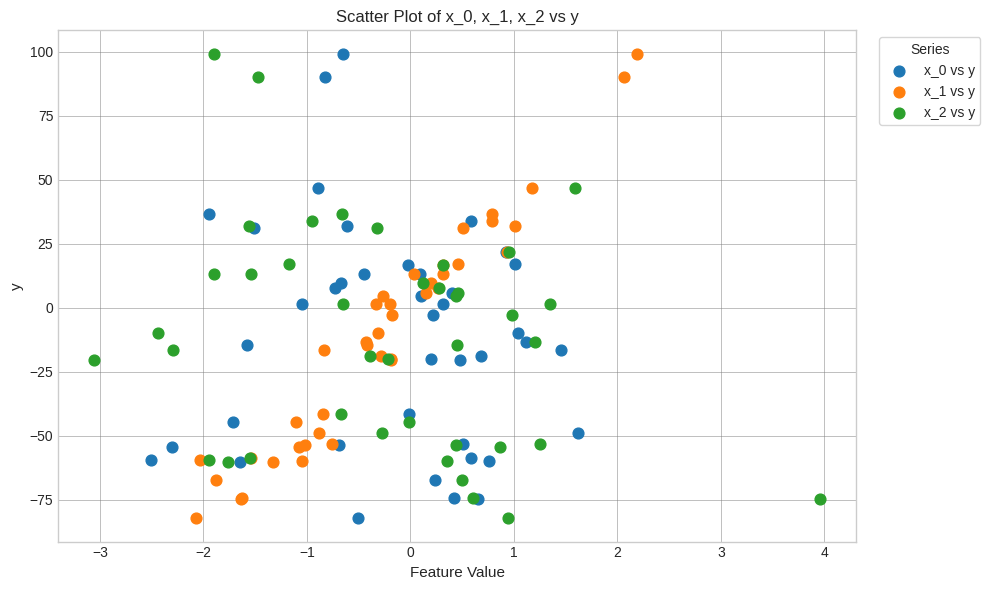

What are all the series names shown in the legend?

x_0 vs y, x_1 vs y, x_2 vs y